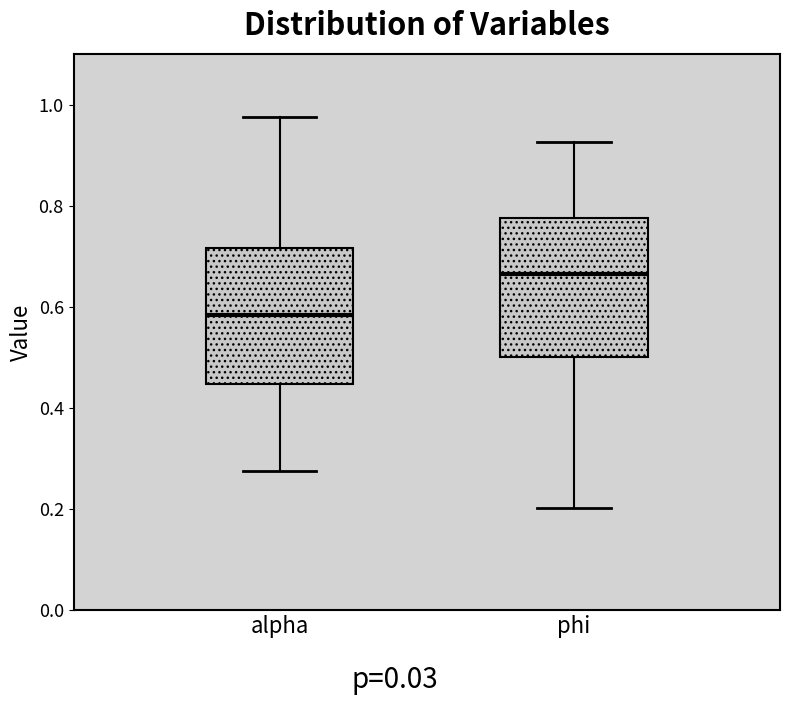

Which box has the highest median line?

phi